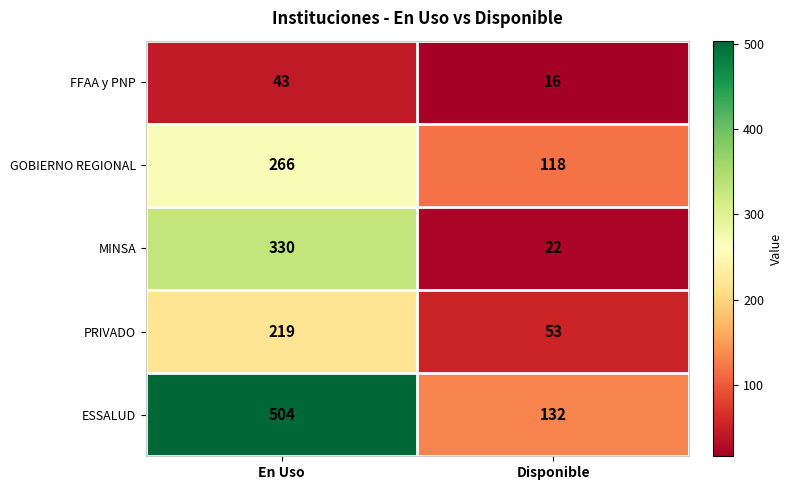

At which category is the sum across all series the highest?

En Uso